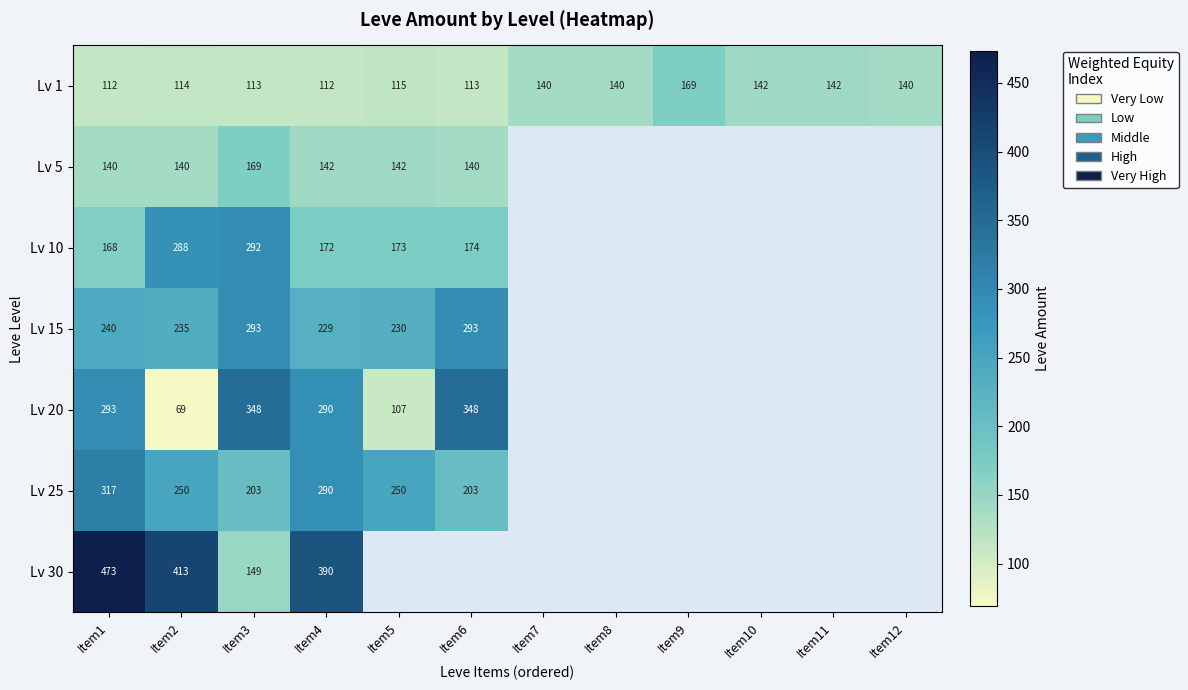

What is the minimum value shown in the chart?

69.0